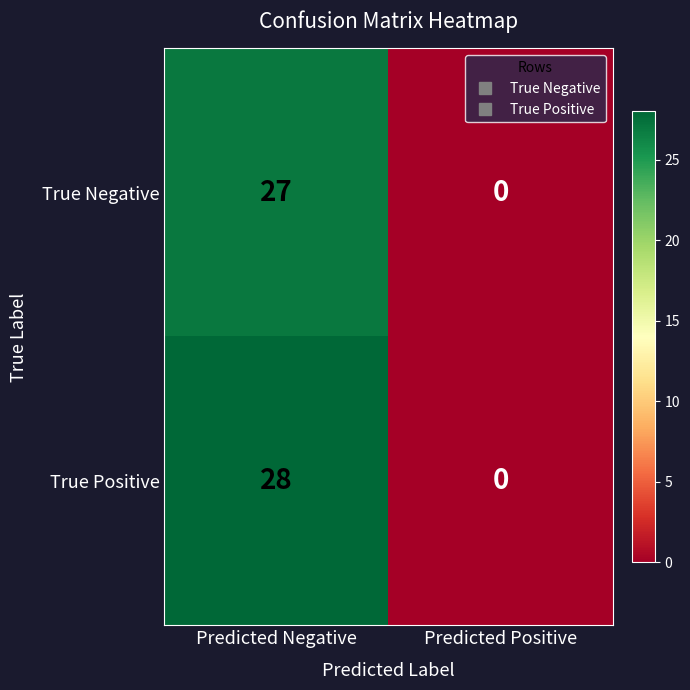

Reading right to left, list all the values displayed in this chart.

True Negative: 0	27
True Positive: 0	28